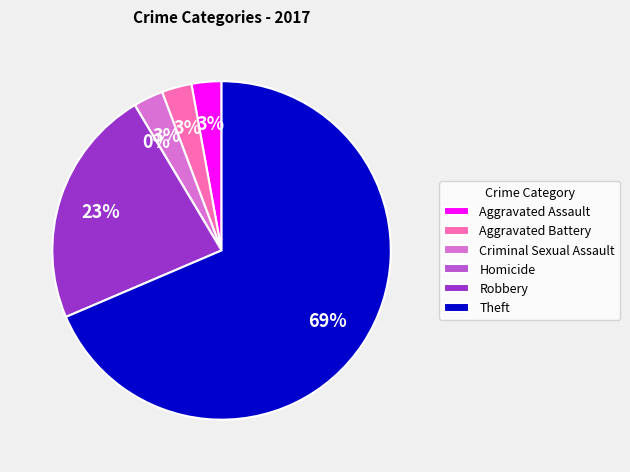

Which slice is the largest?

Theft